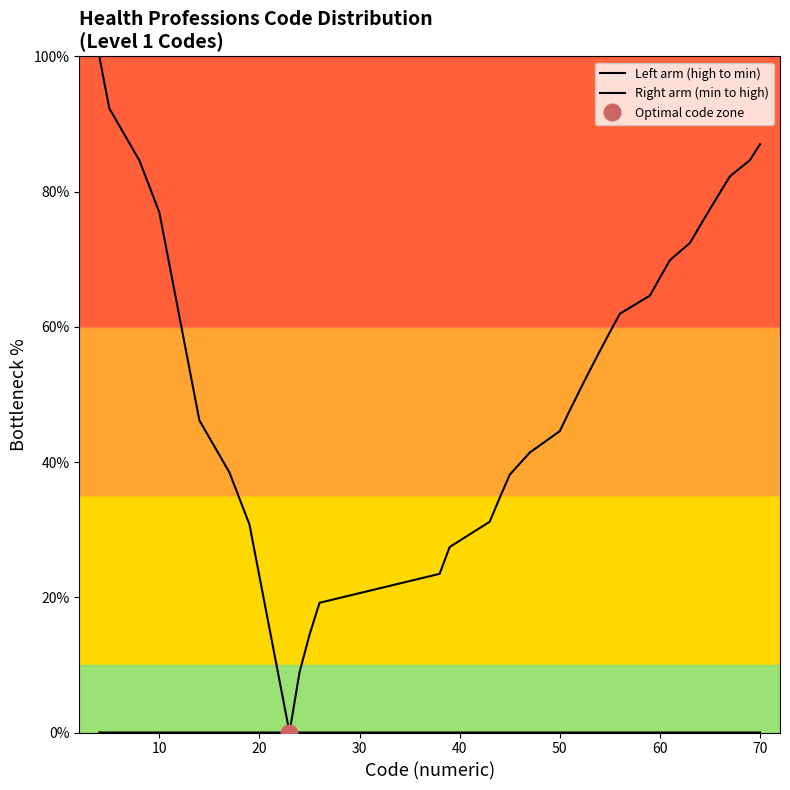

The Right arm (min to high) series shows 0.0 at 10. True or false?

True